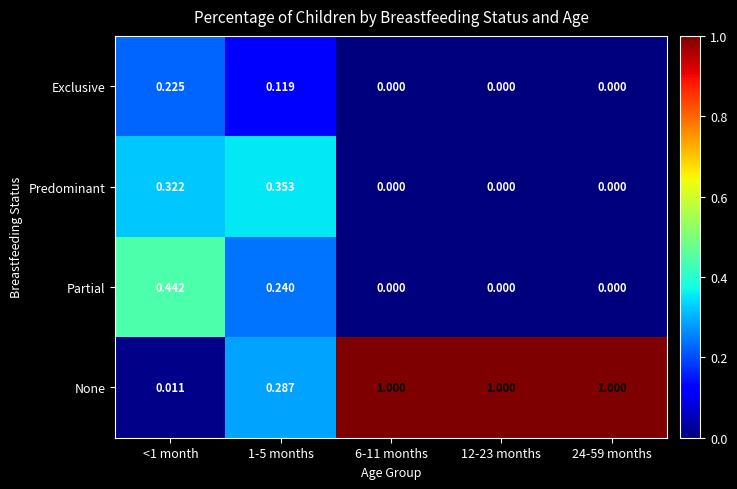

Rank the series by their maximum value, from highest to lowest.

None, Partial, Predominant, Exclusive